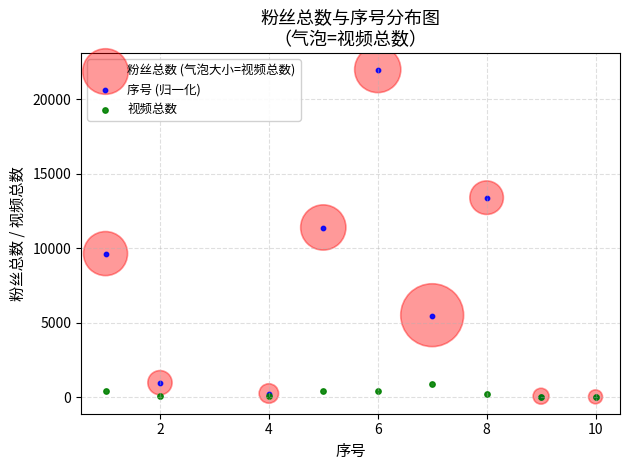

What are all the series names shown in the legend?

粉丝总数 (气泡大小=视频总数), 序号 (归一化), 视频总数